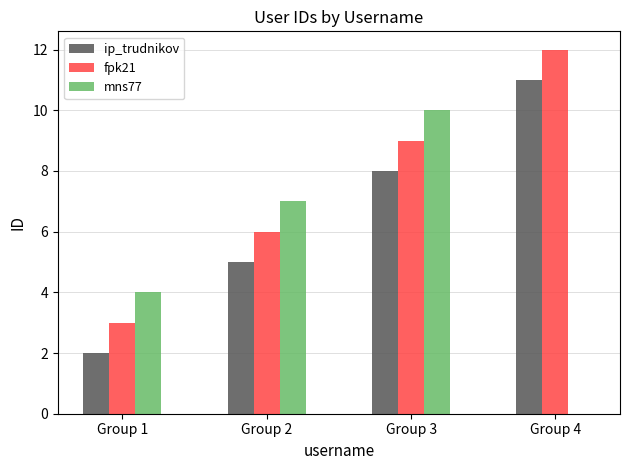

Is it true that mns77 equals 16 at Group 3?

False